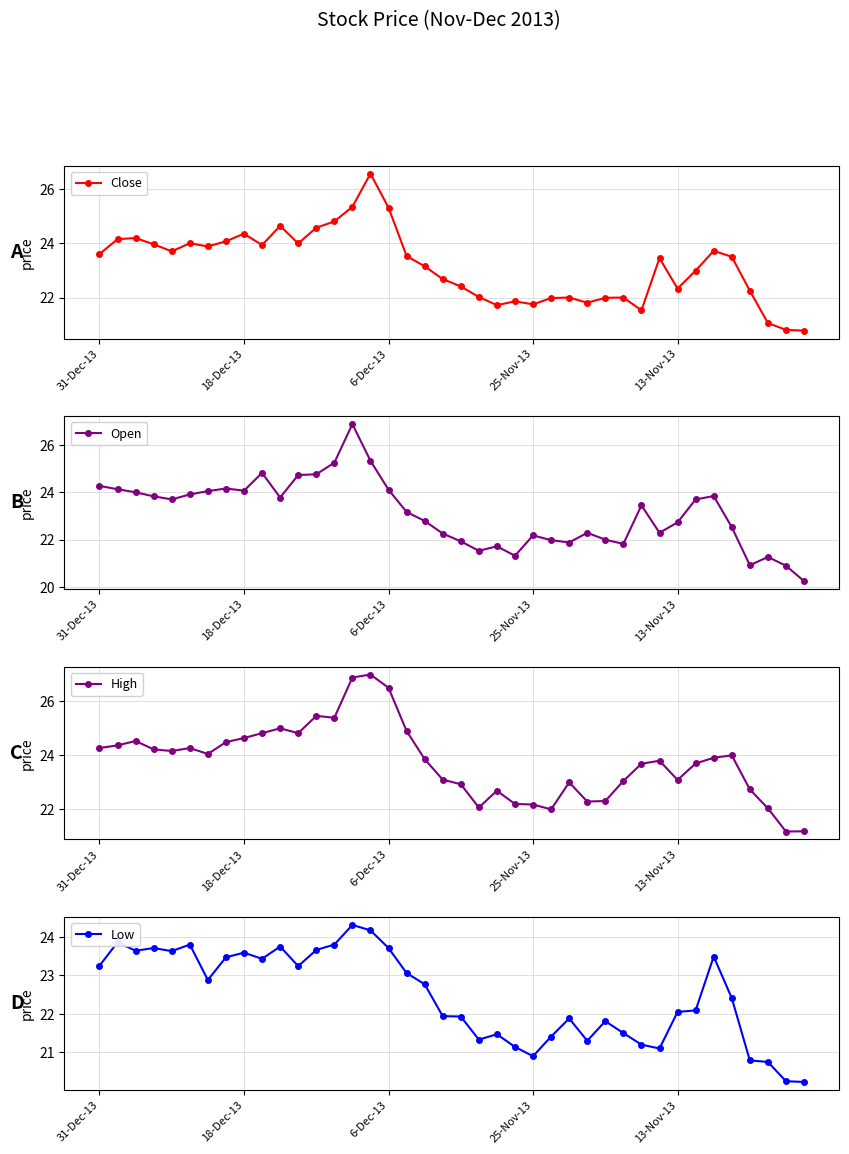

At which category is the sum across all series the highest?

14